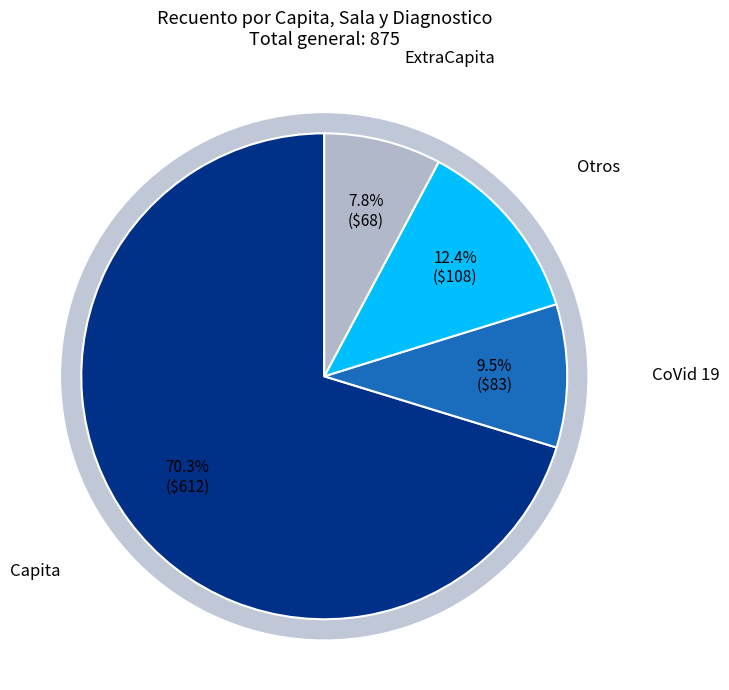

To the nearest percent, what is the average slice percentage?

25%